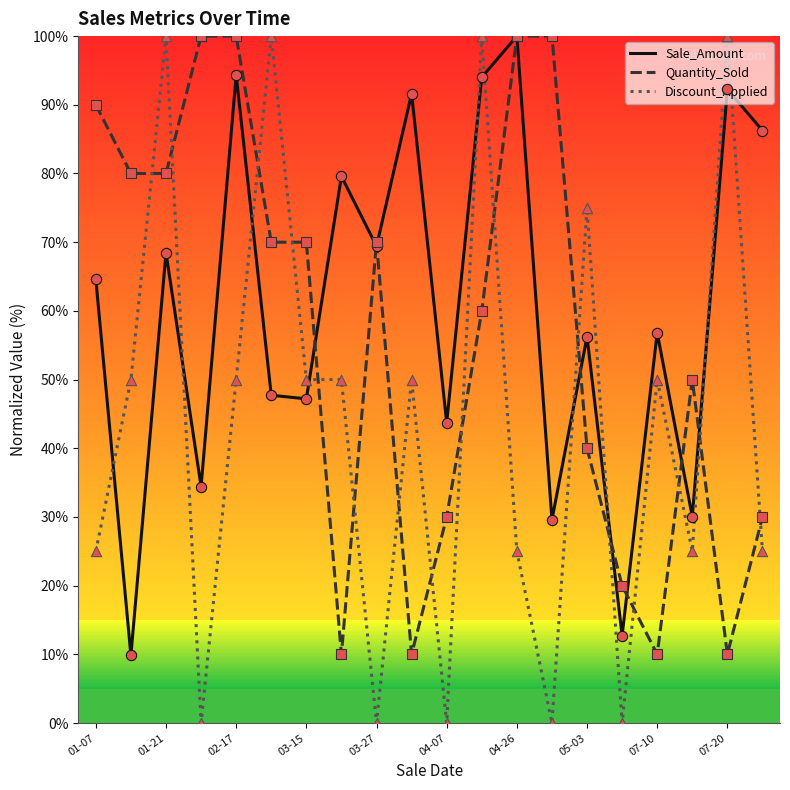

Which series has the widest spread of values?

Discount_Applied